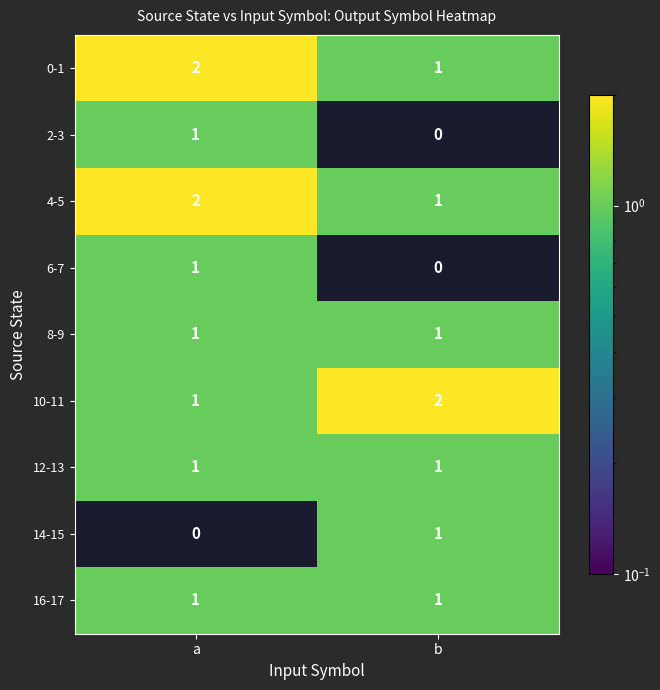

What is the sum of the 10-11 values at b and a?

3